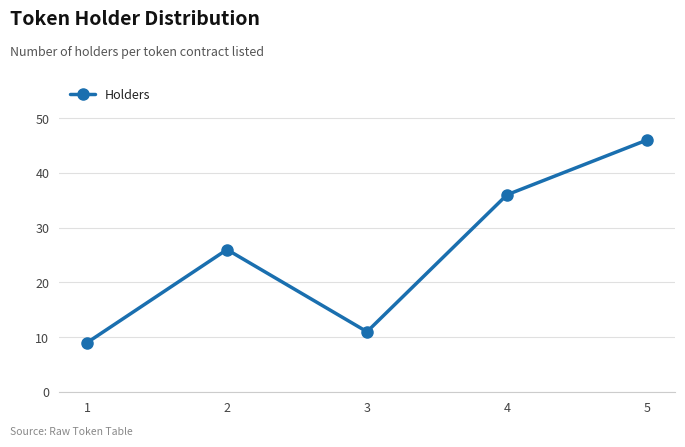

Where is the first local maximum?

2